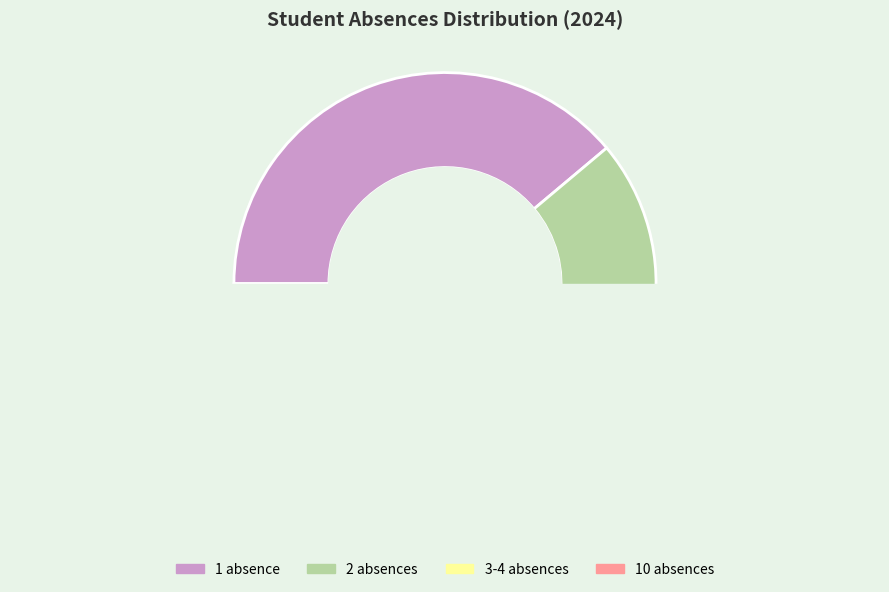

Is there any slice that represents more than half of the pie?

No